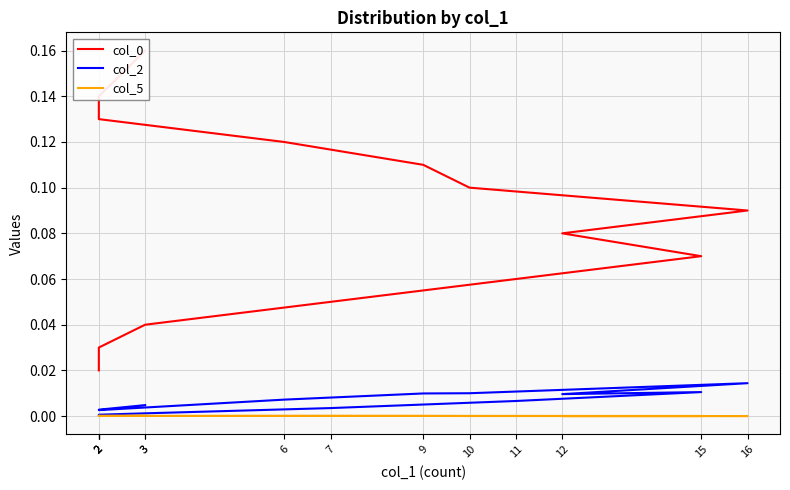

Which label corresponds to the largest value in the chart?

3